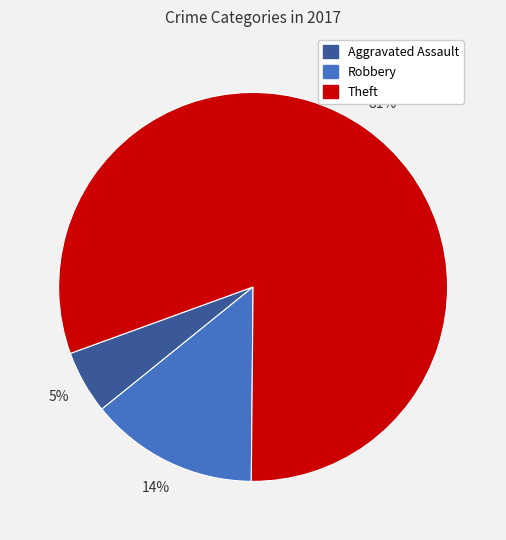

Count the number of slices in the pie.

3